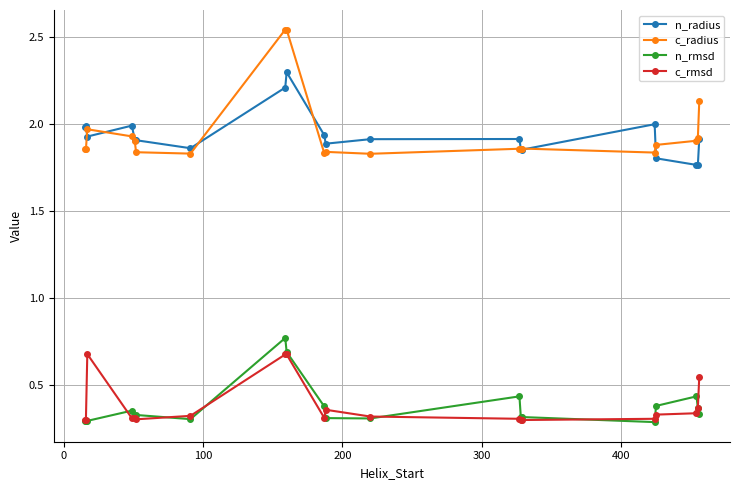

Which series has the largest range (max minus min)?

c_radius